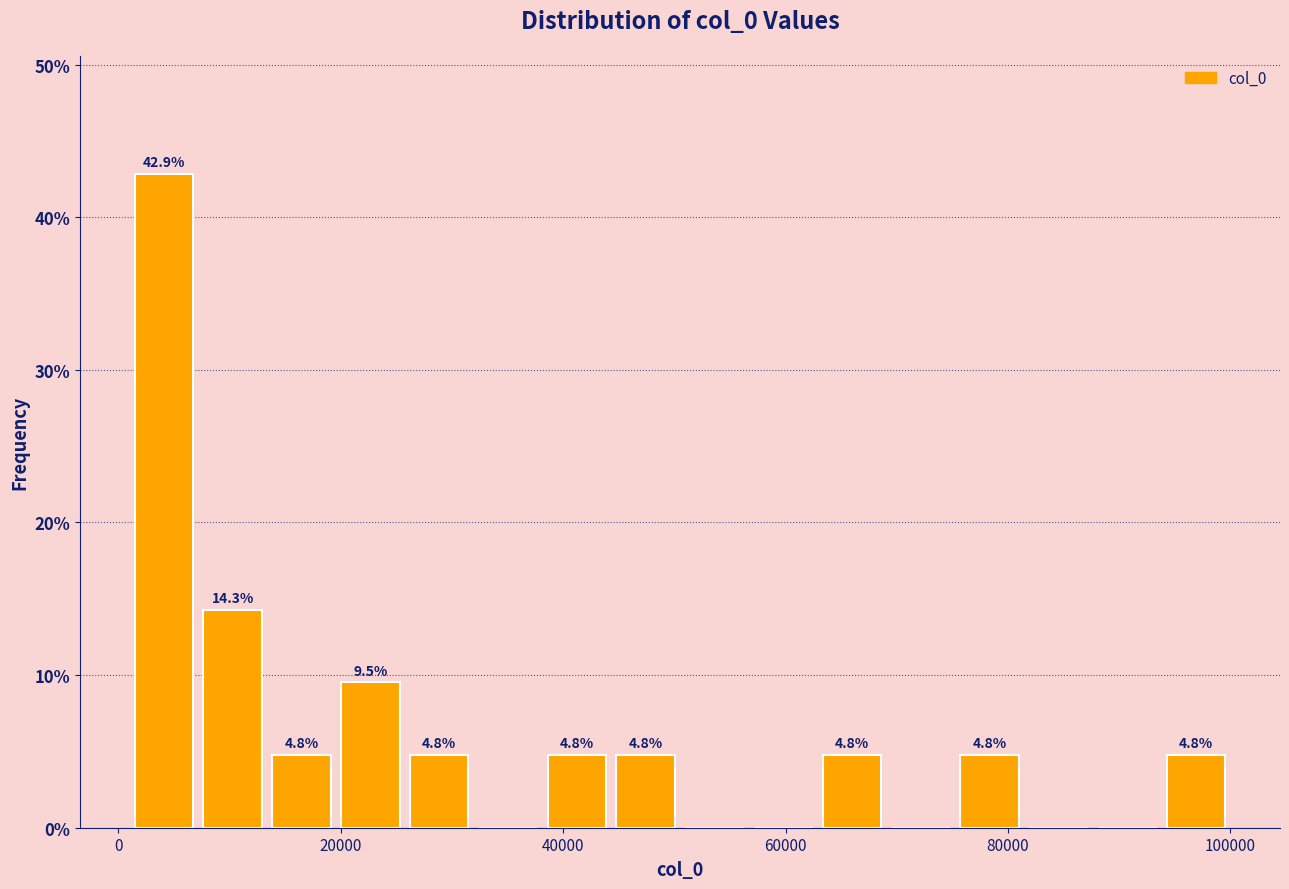

Around what value on the x-axis is the tallest bar? Give the approximate position of its centre, as read against the axis.

4000